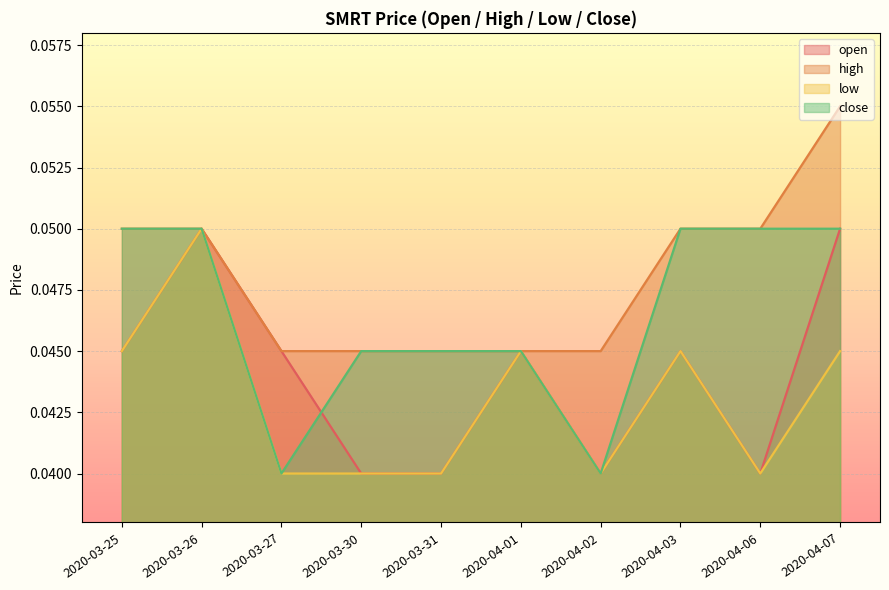

True or false: open and close intersect in this chart.

True